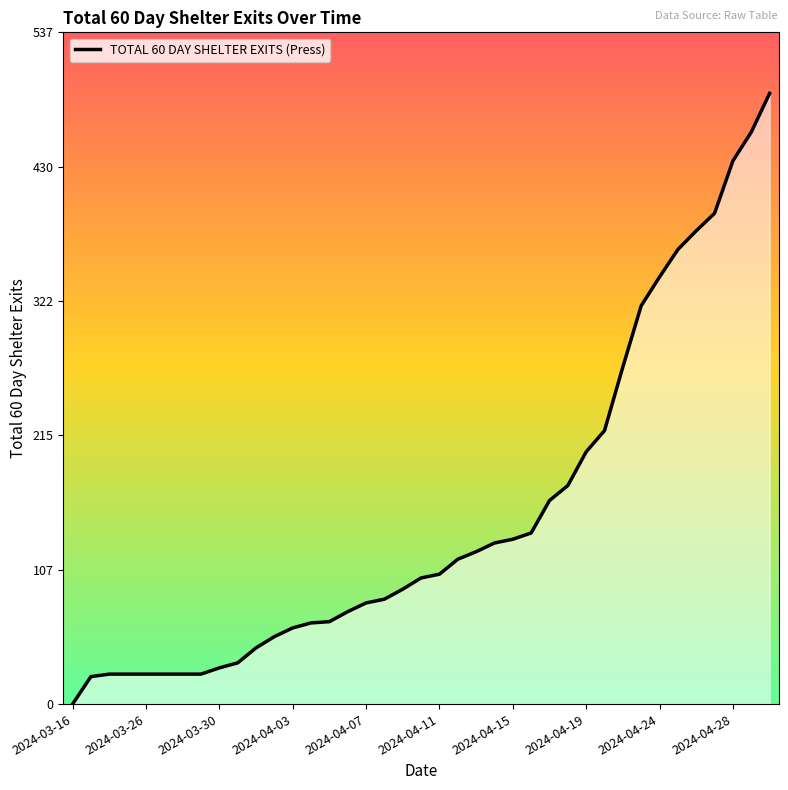

What is the ratio of the value at 2024-04-03 to the value at 25?

0.2